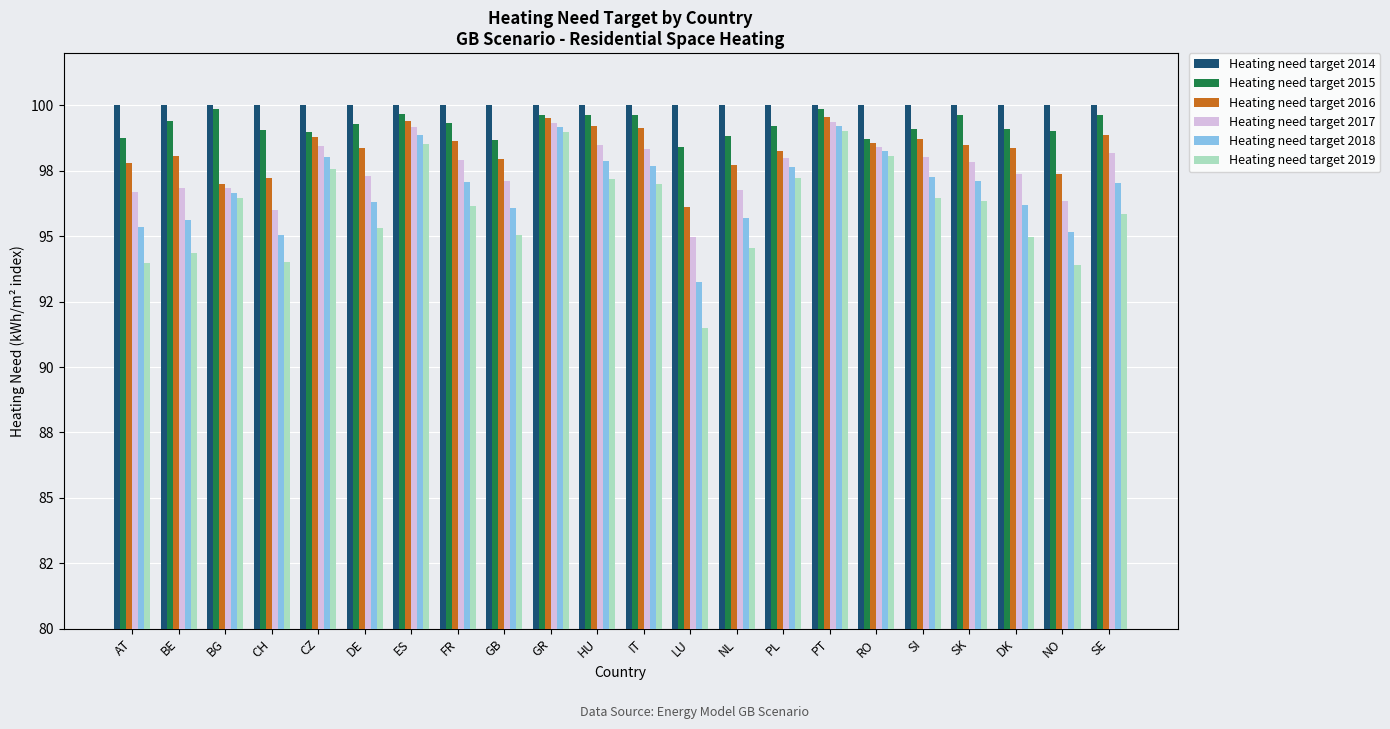

Which series has the widest spread of values?

Heating need target 2019